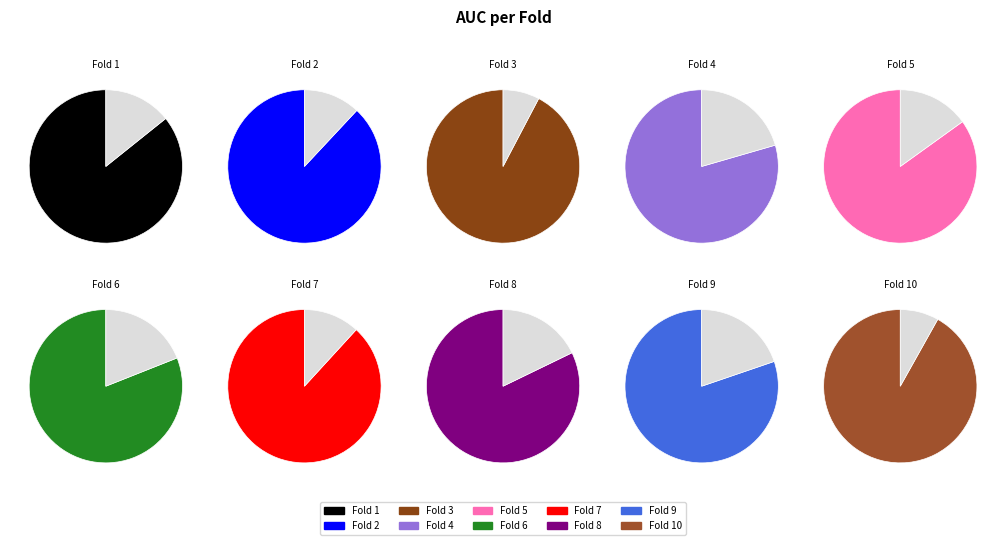

How many segments does this pie chart have?

10